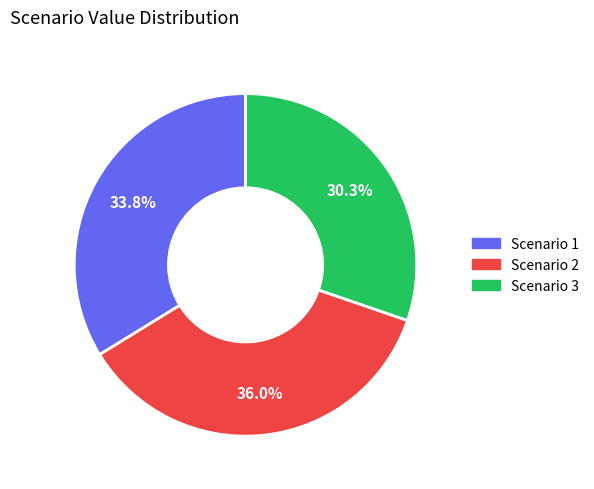

Does any single category account for the majority?

No